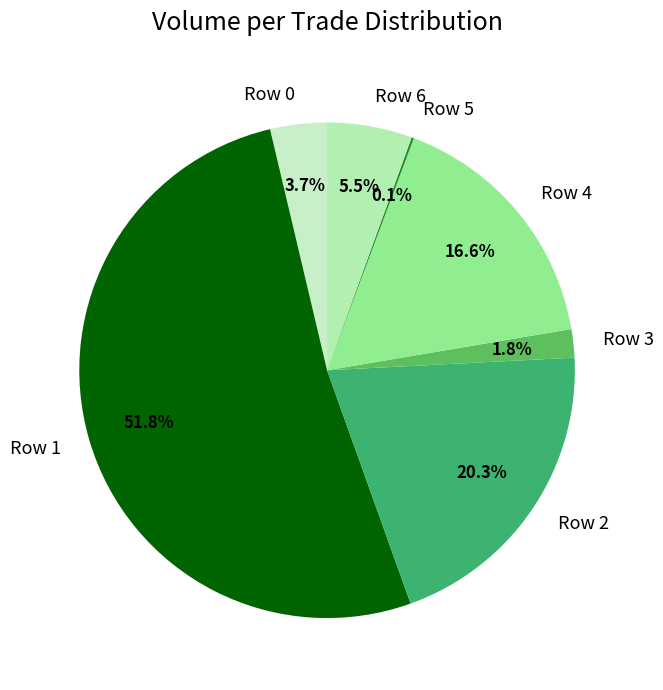

Between Row 3 and Row 0, which is larger?

Row 0